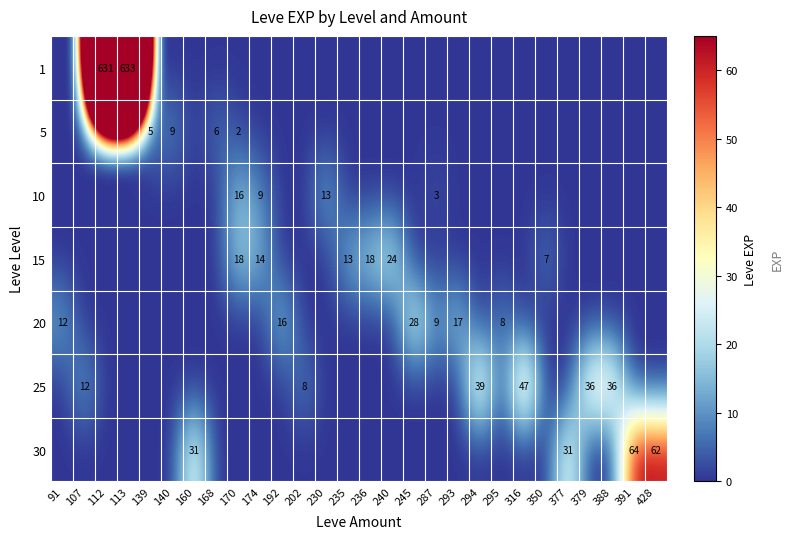

Is it true that 10 equals 13 at 230?

True